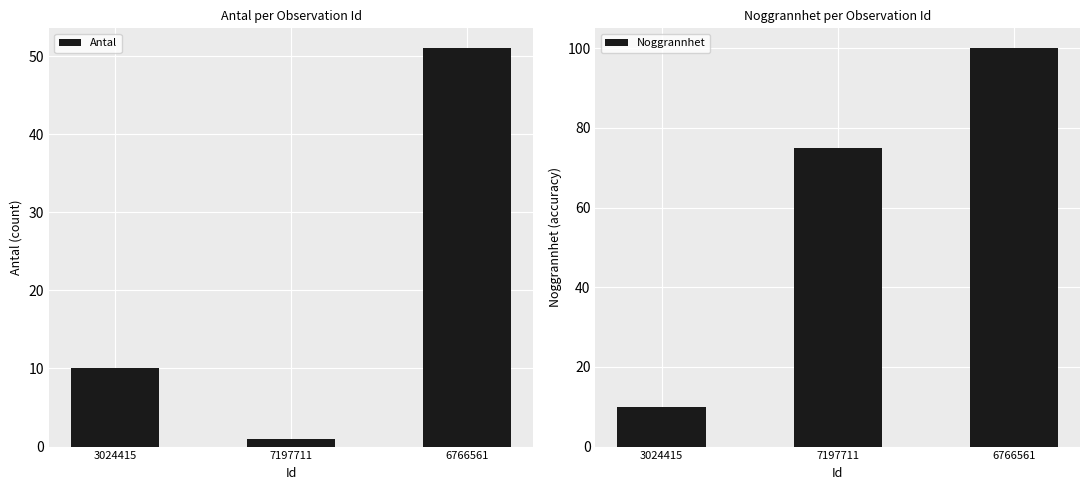

What is the difference between the Antal values at 7197711 and 6766561?

50